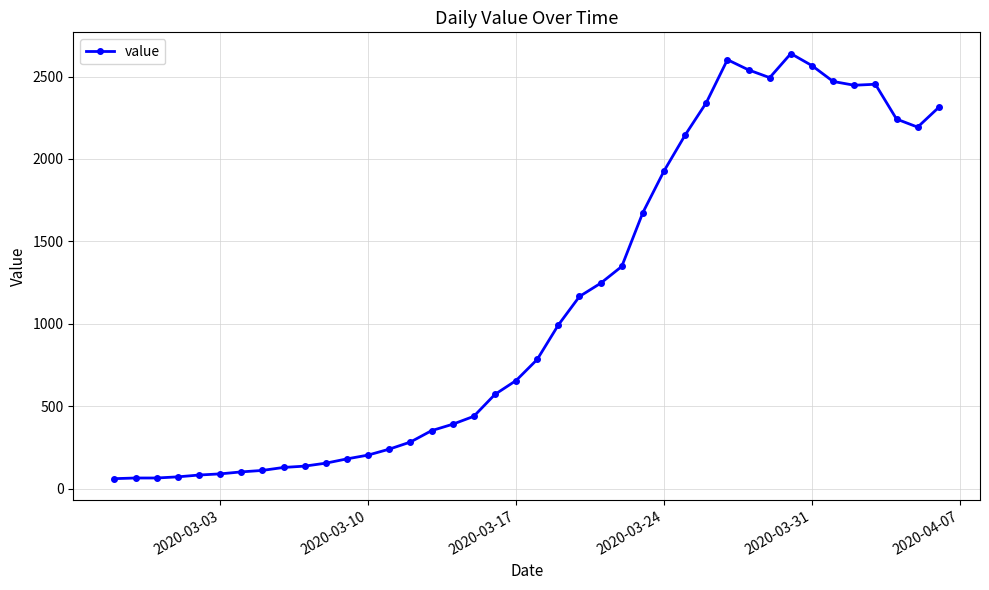

What is the smallest value displayed?

61